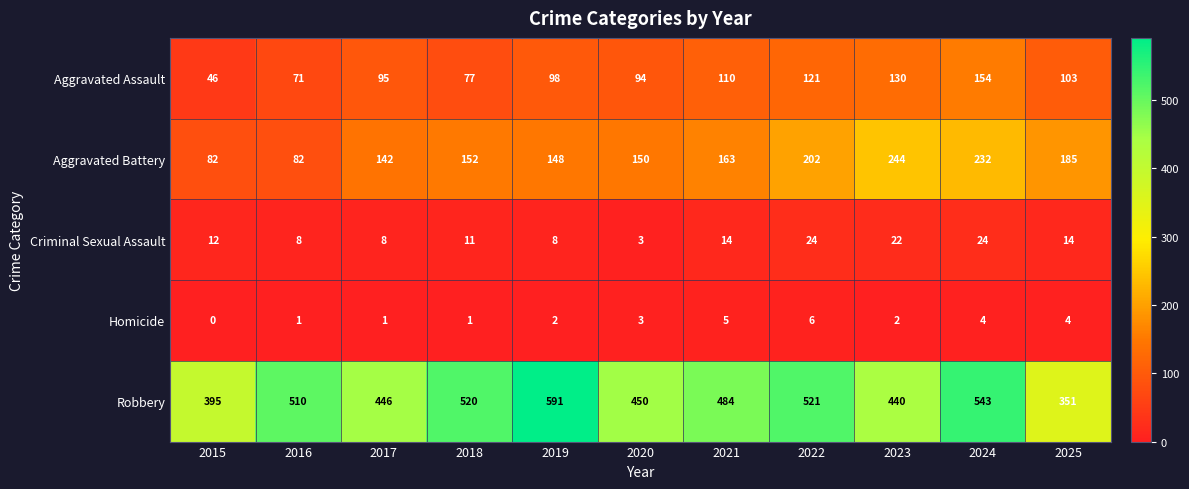

What is the spread (max minus min) of values at 2021?

479